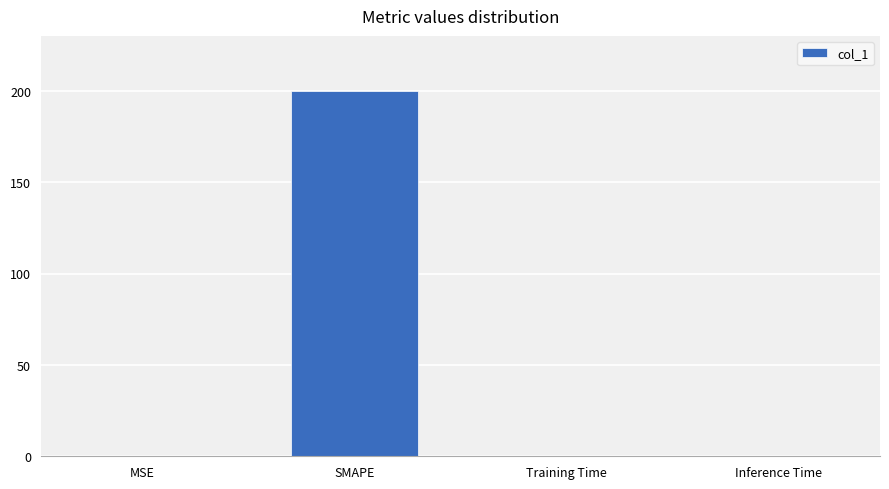

Are the bars horizontal?

No